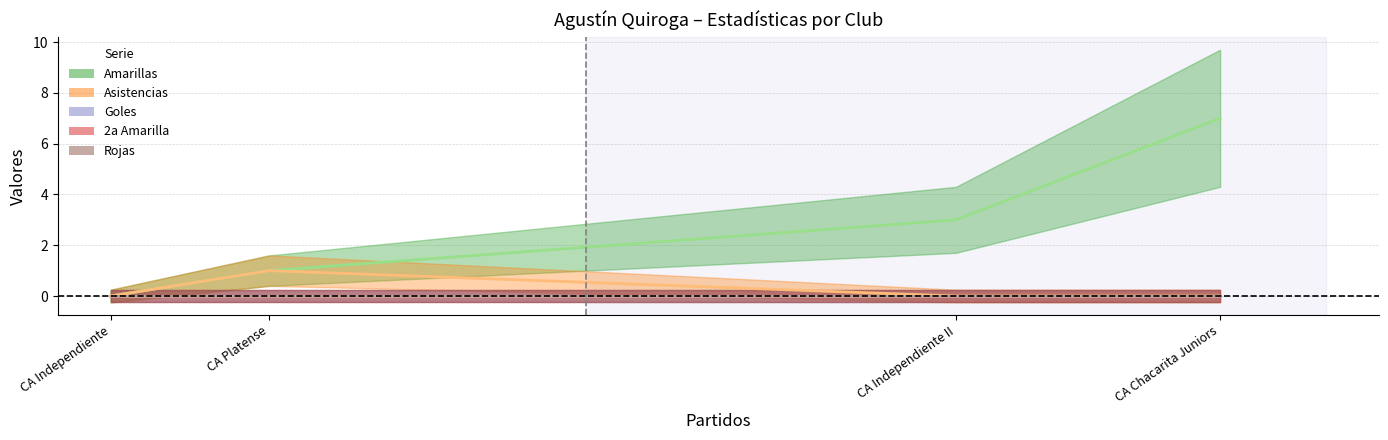

True or false: Asistencias and Rojas cross at least once.

False